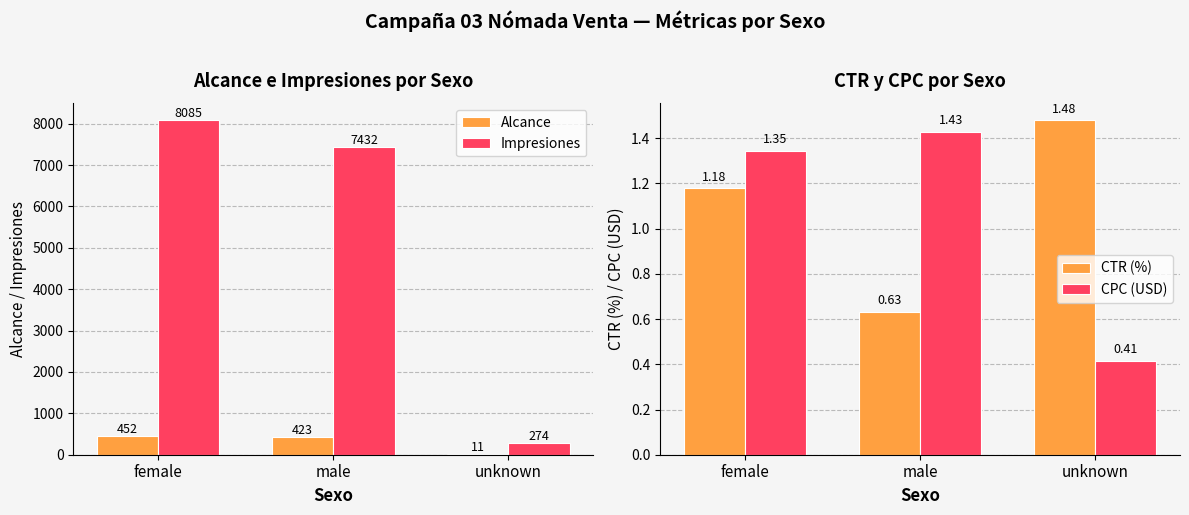

Is the value of CPC (USD) at unknown greater than the value of Impresiones at male?

No